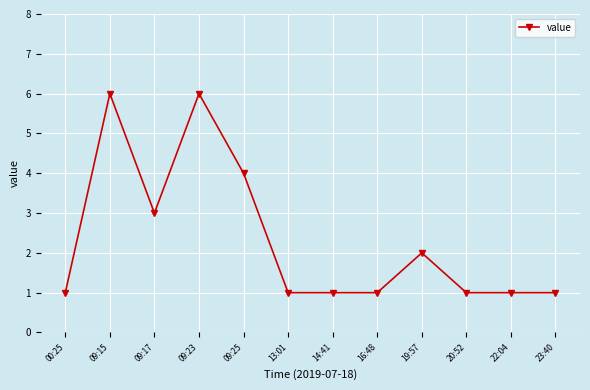

What is the sum of the values at 09:23 and 13:01?

7